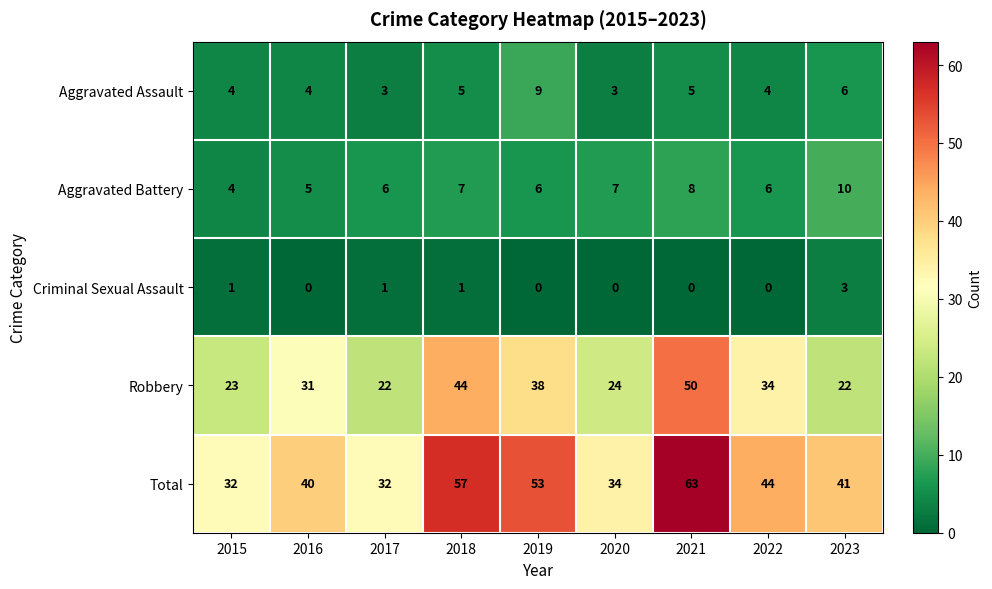

What is the greatest value displayed?

63